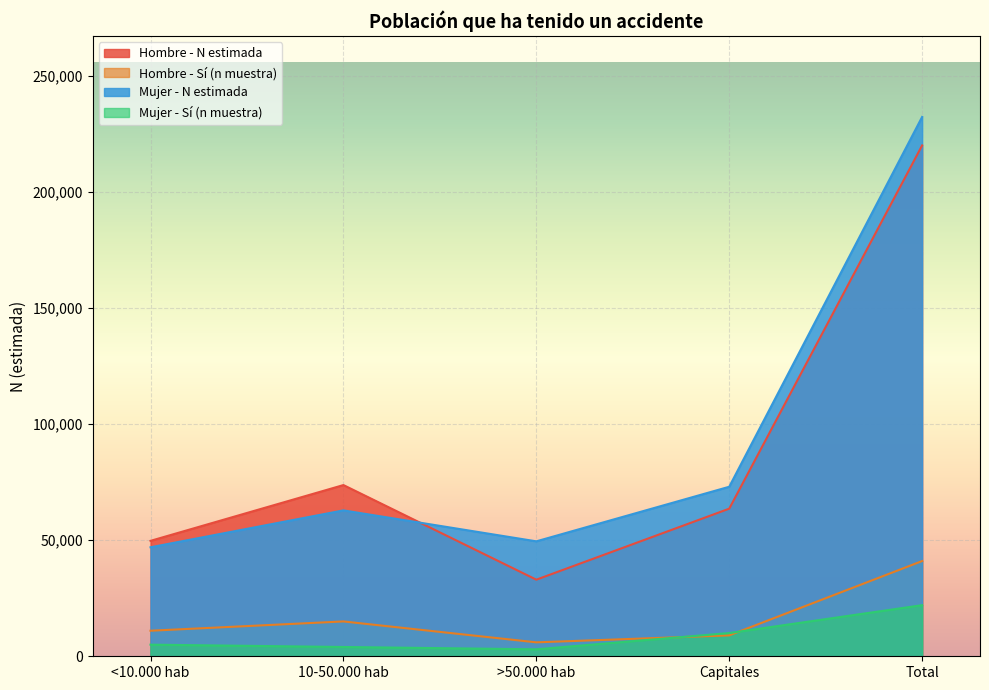

The value of Mujer - Sí (n muestra) at Capitales is 13742. True or false?

False